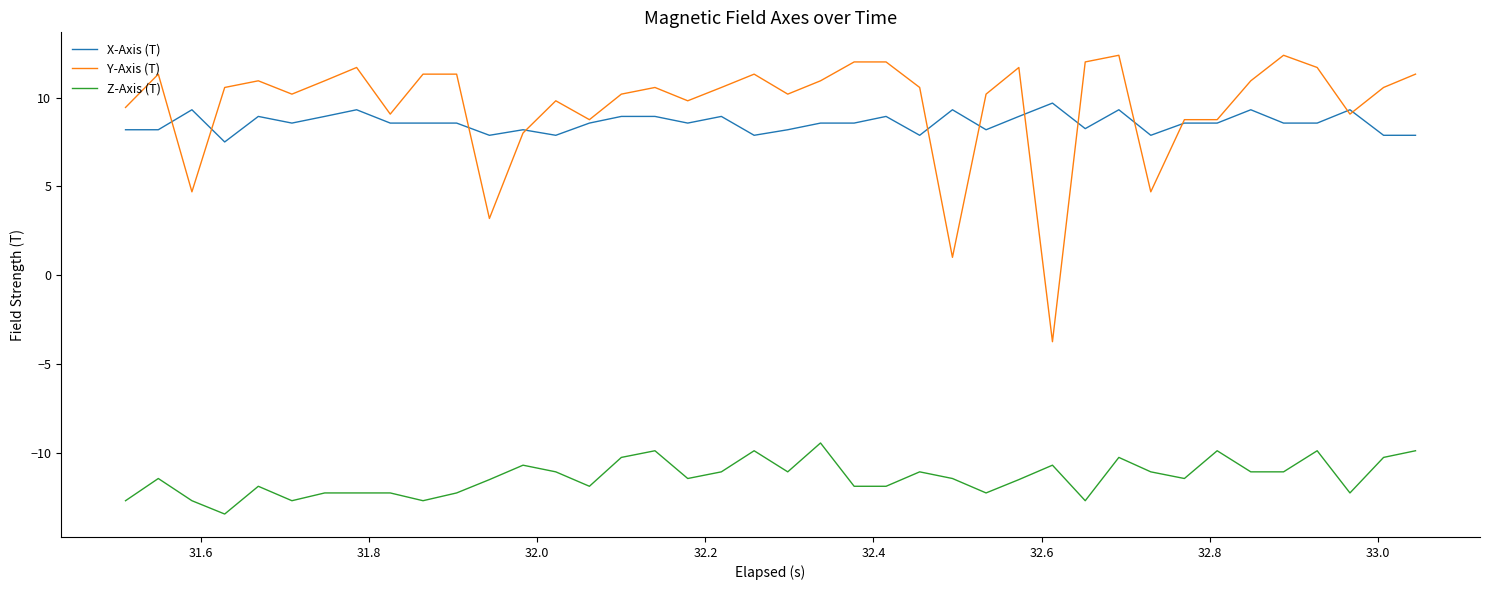

Which series has the widest spread of values?

Y-Axis (T)